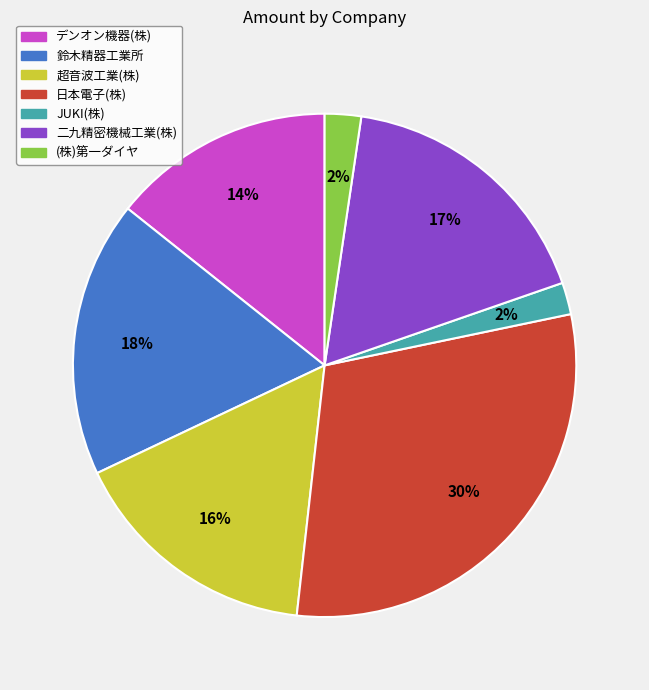

True or false: 二九精密機械工業(株) accounts for 17% of the total.

True